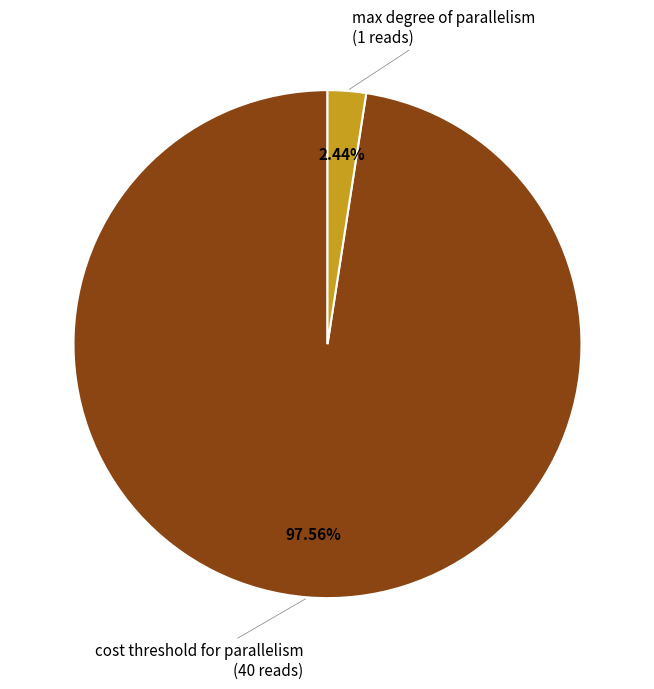

Which category has the biggest portion of the pie?

cost threshold for parallelism